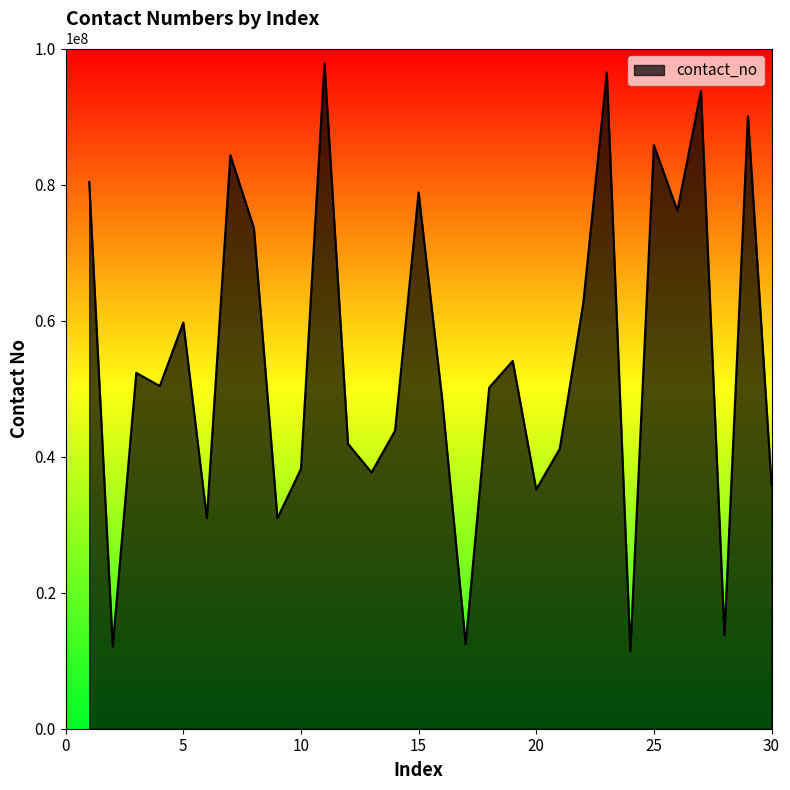

What is the difference between the maximum and minimum values?

86382101